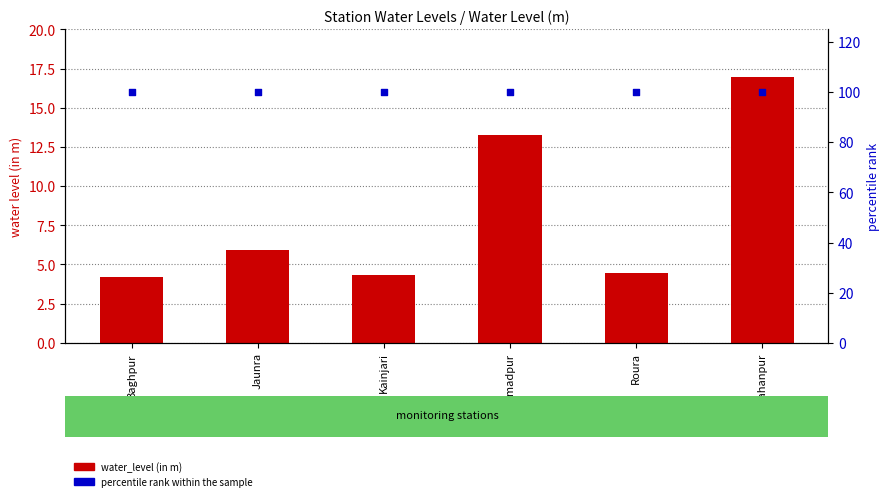

What is the total value across all series at Kainjari?

104.3